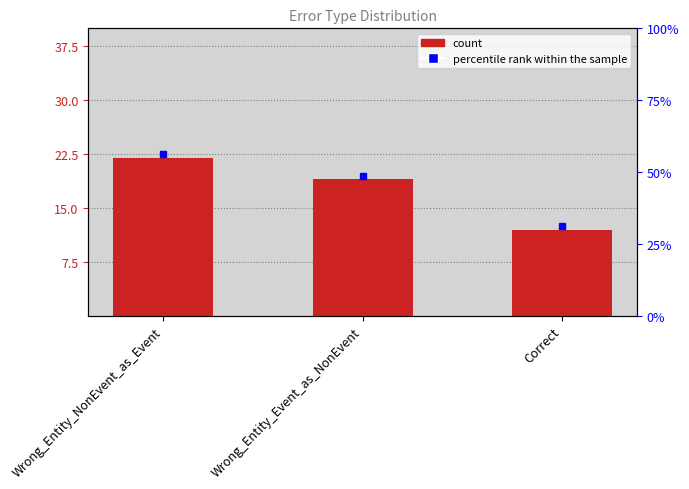

What is the change in value from Wrong_Entity_Event_as_NonEvent to Correct?

-7